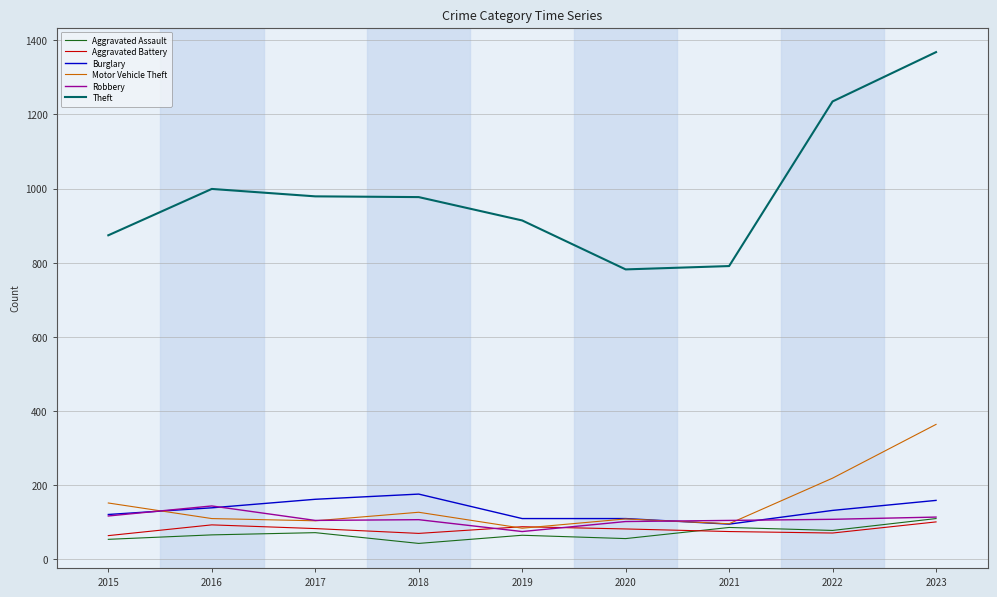

What is the total value across all series at 2016?

1551